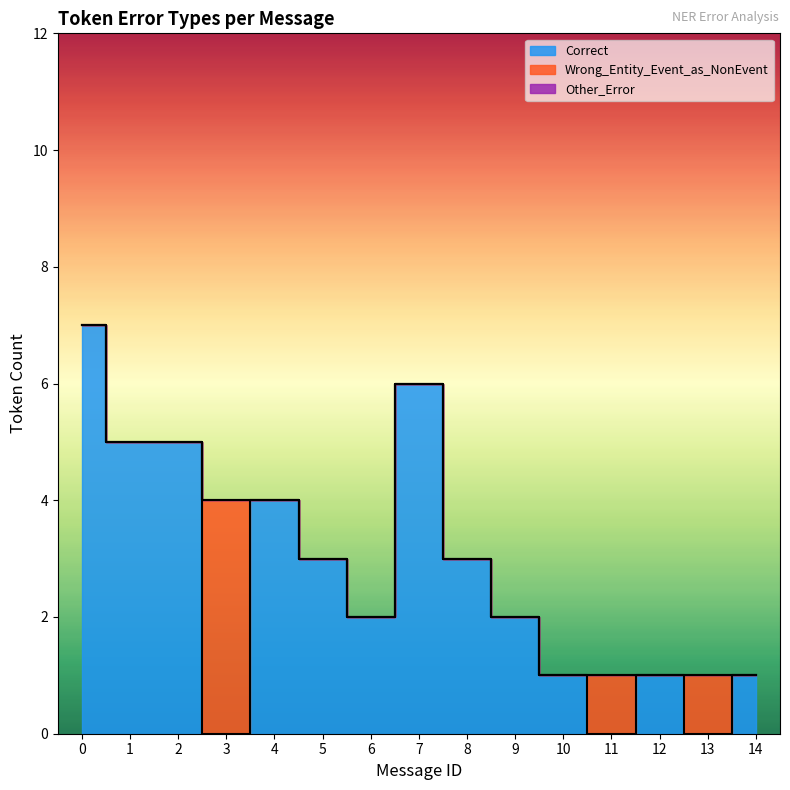

How many categories are shown in the chart?

15